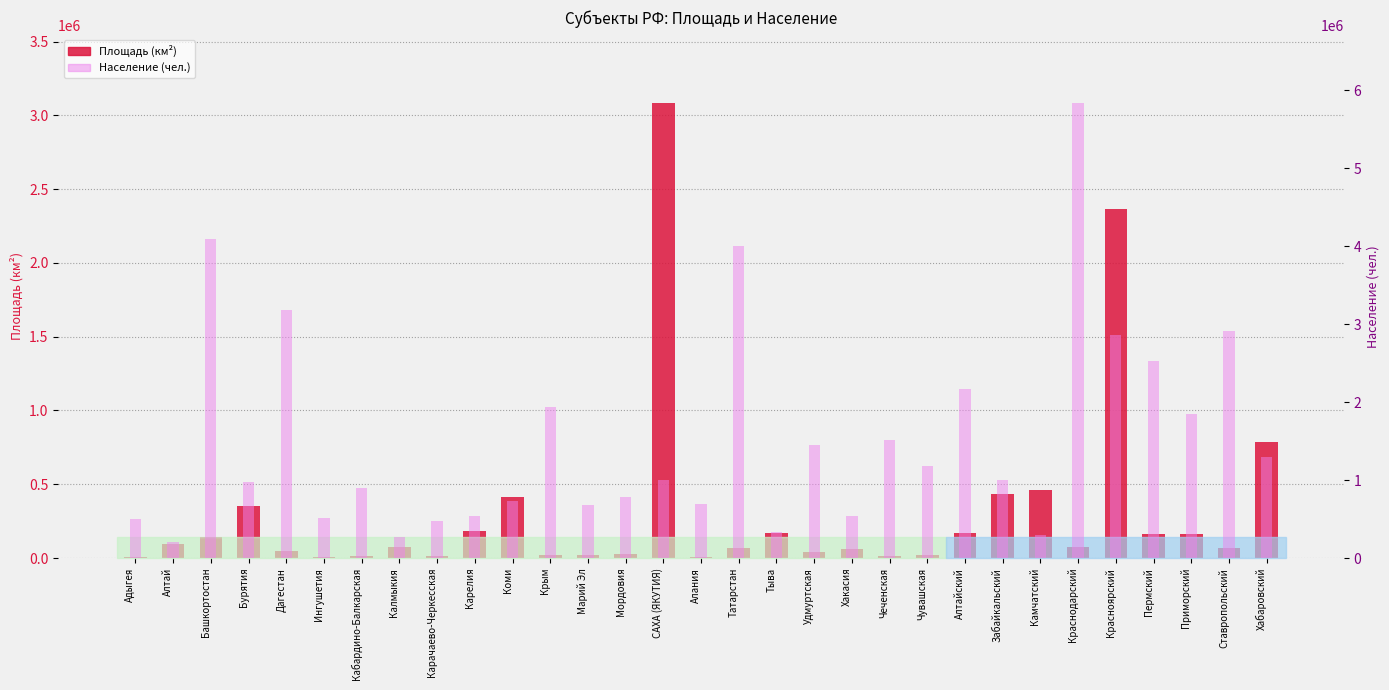

Rank the series by their maximum value, from lowest to highest.

Площадь (км²), Население (чел.)